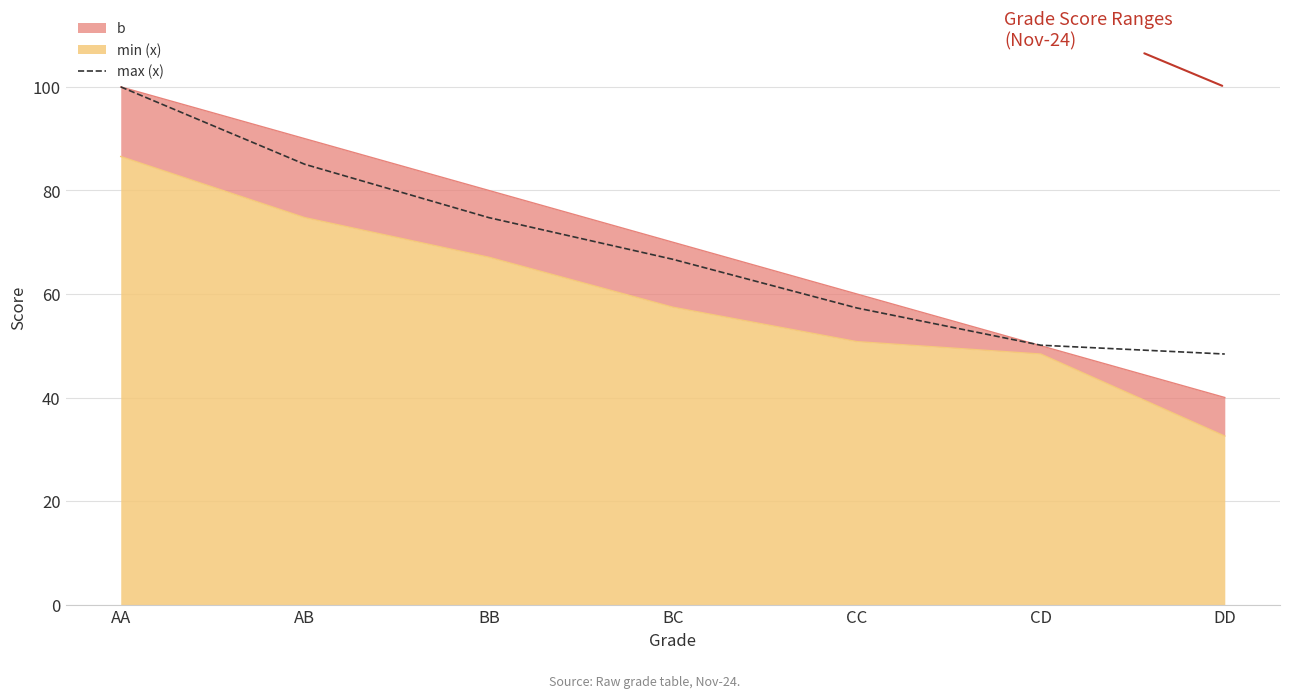

Rank the categories by value from highest to lowest.

AA, AB, BB, BC, CC, CD, DD